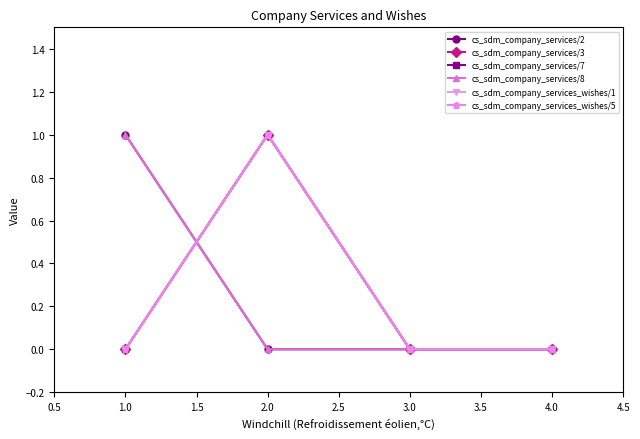

Which series has the widest spread of values?

cs_sdm_company_services/2